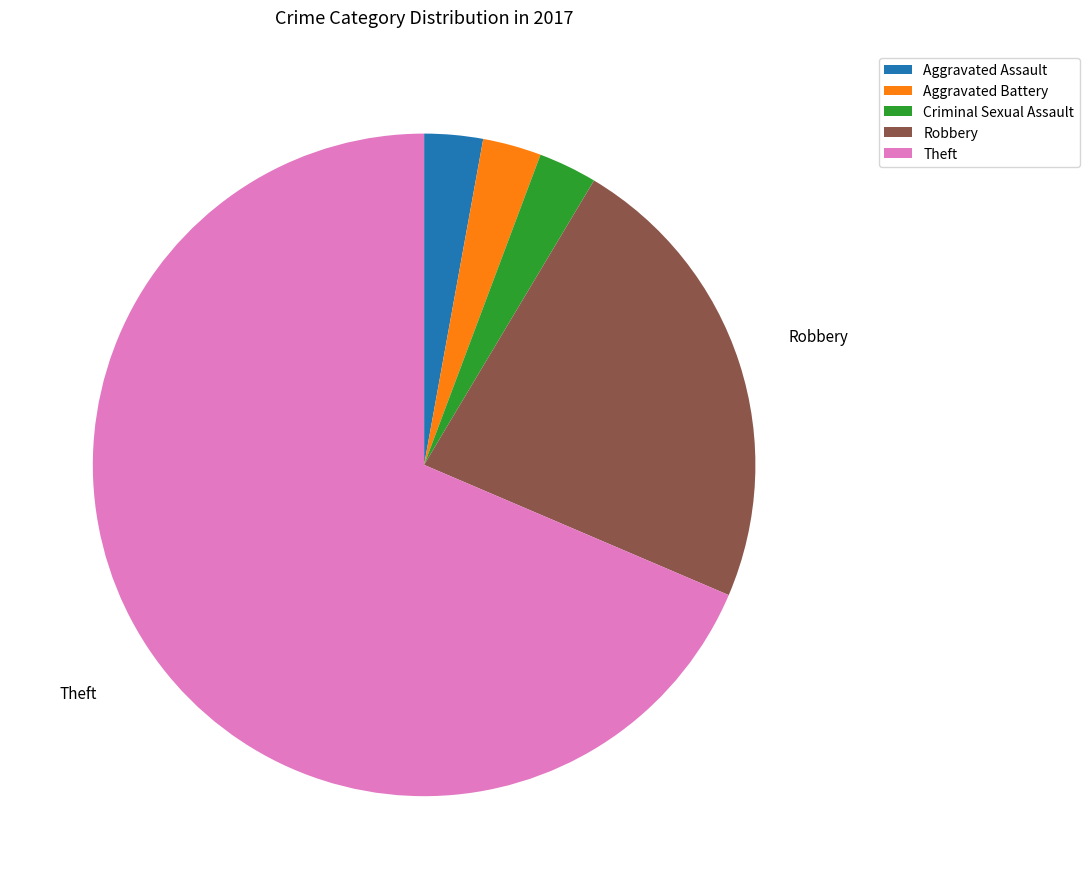

Does any single category account for the majority?

Yes